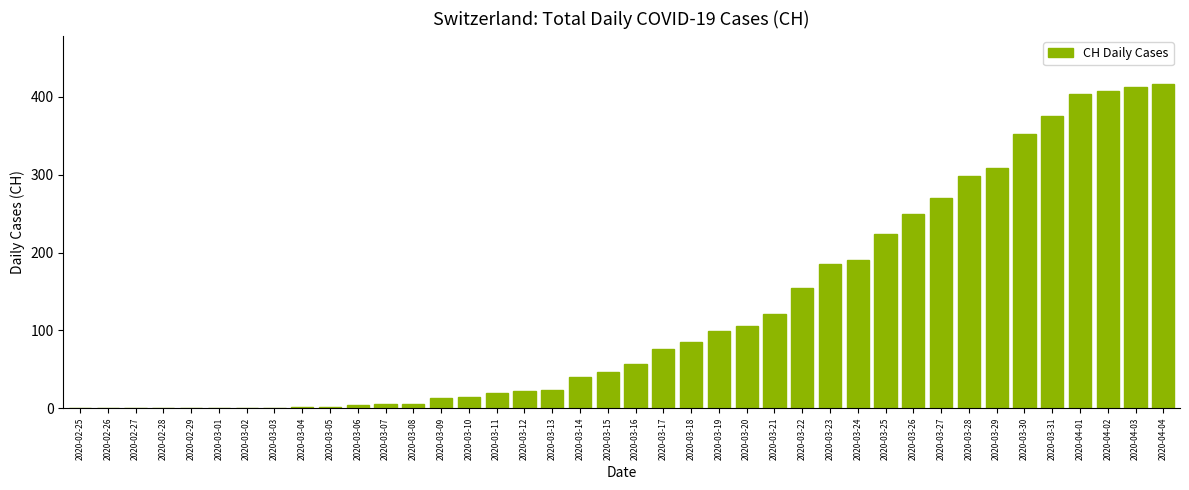

Approximately how many times larger is the value at 2020-03-16 compared to 2020-03-30?

0.2